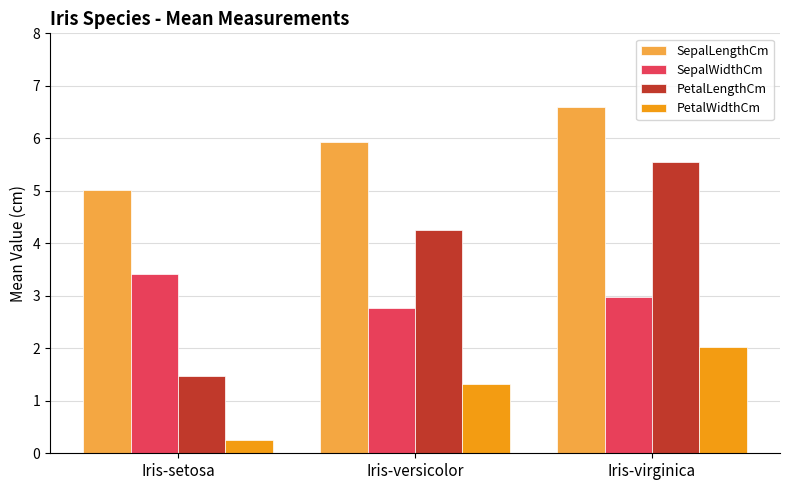

The value of SepalLengthCm at Iris-versicolor is 5.9. True or false?

True